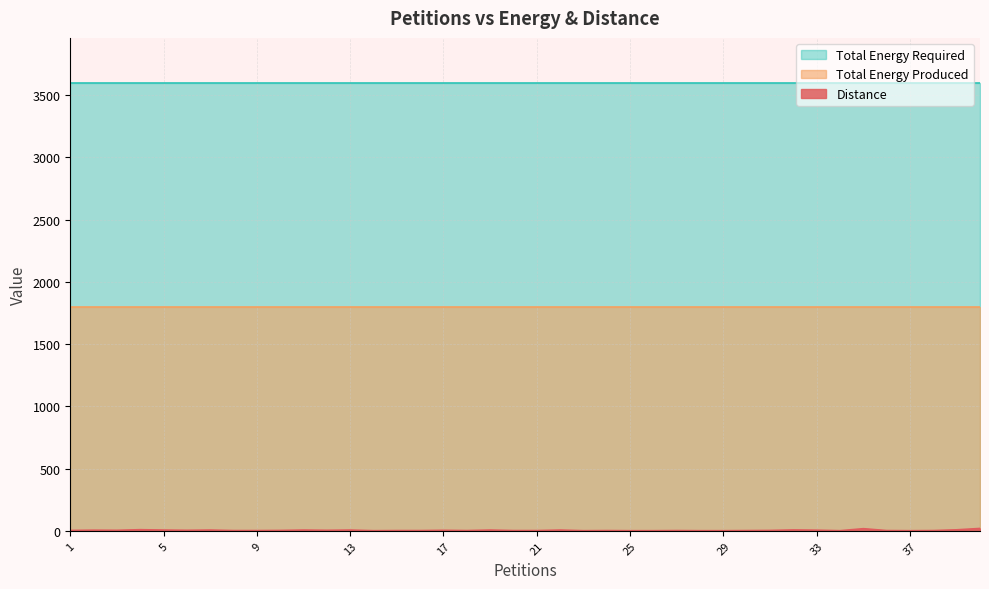

Which series has the largest total across all categories?

Total Energy Required